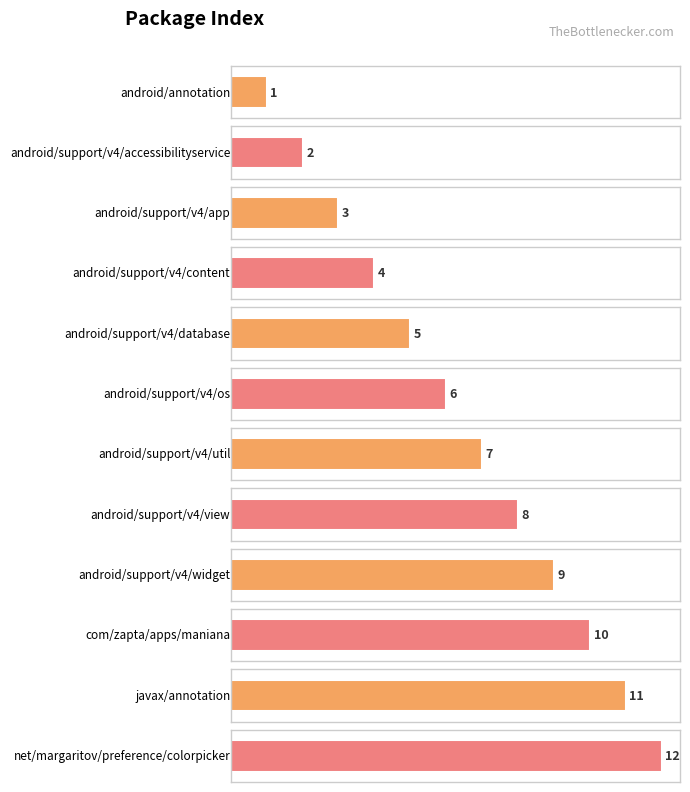

Approximately how many times larger is the value at android/annotation compared to net/margaritov/preference/colorpicker?

0.1